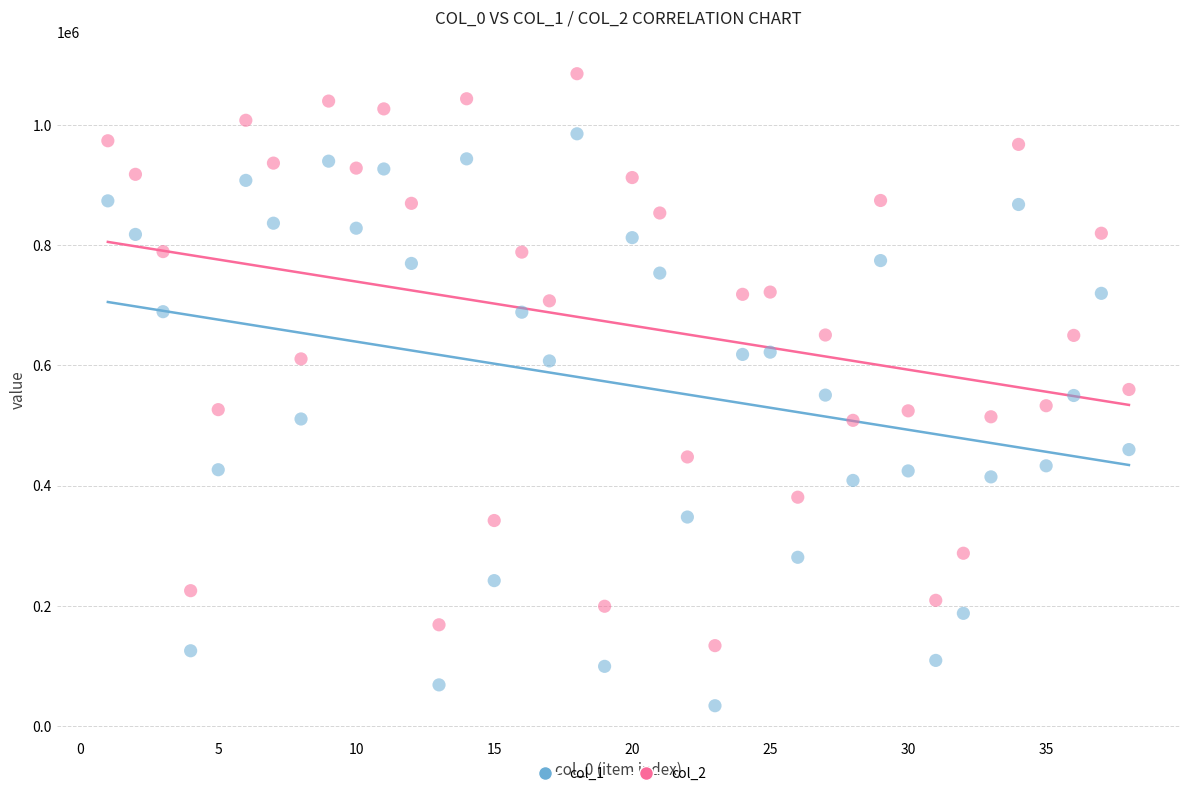

Across all data points, what is the range of Y values (max minus min)?

1051741